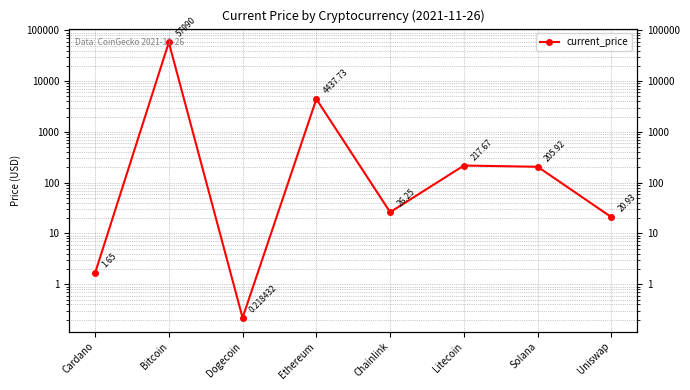

Count the number of values greater than 205.

4